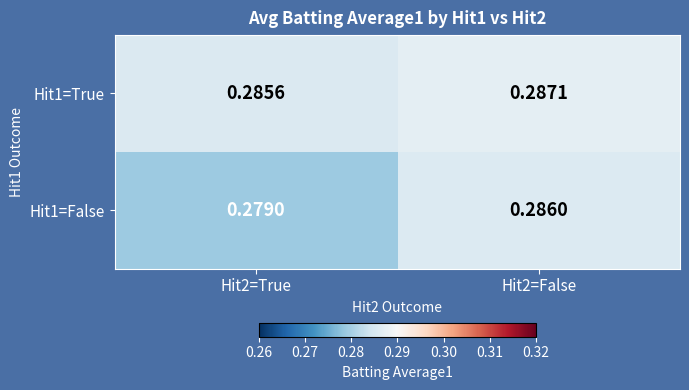

At how many categories does at least one series exceed 0?

2